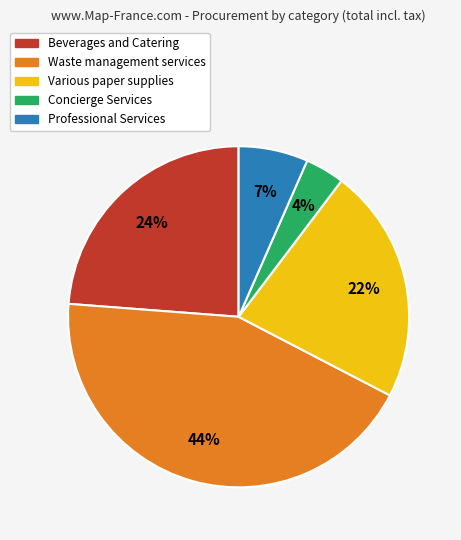

Does Professional Services account for over 50% of the chart?

No